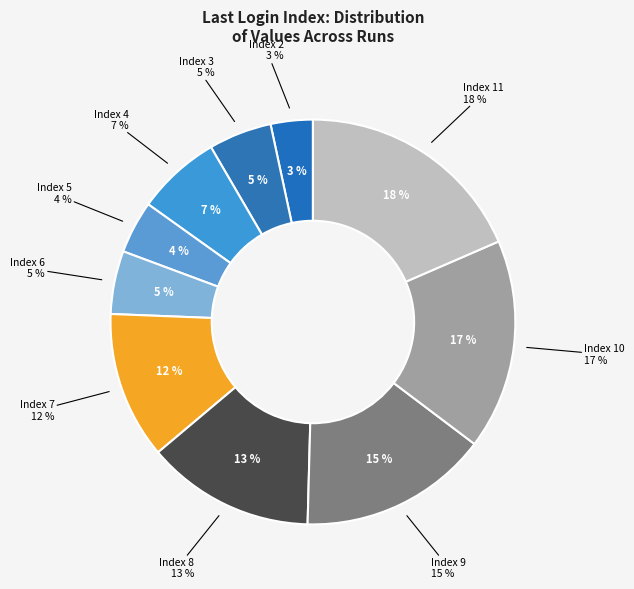

The 17 slice represents 1% of the pie. True or false?

False